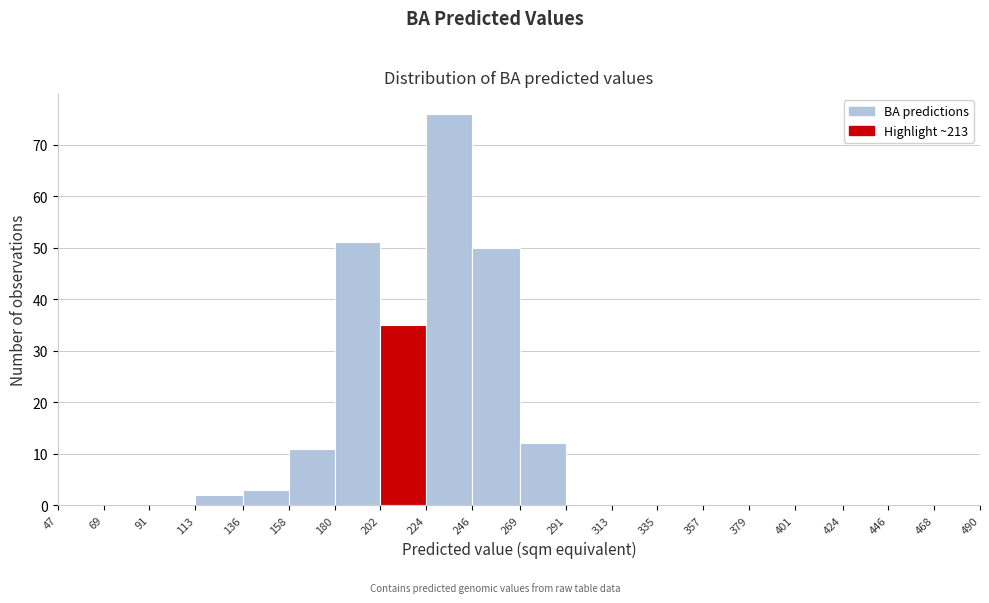

Reading left to right, transcribe this chart: for each bar, give the range it covers on the x-axis and its height. The values are not printed on the chart, so give them approximately, as read against the axis.

47 to 69: 0
69 to 91: 0
91 to 113: 0
113 to 136: 2
136 to 158: 3
158 to 180: 11
180 to 202: 51
202 to 224: 35
224 to 246: 76
246 to 269: 50
269 to 291: 12
291 to 313: 0
313 to 335: 0
335 to 357: 0
357 to 379: 0
379 to 401: 0
401 to 424: 0
424 to 446: 0
446 to 468: 0
468 to 490: 0